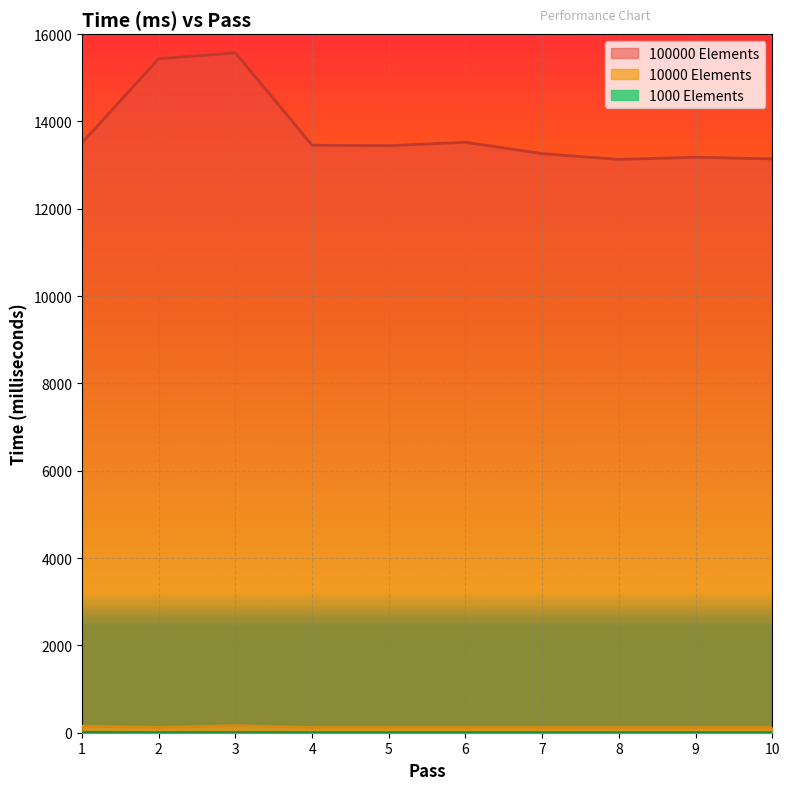

The 1000 Elements series shows 3 at 1. True or false?

False